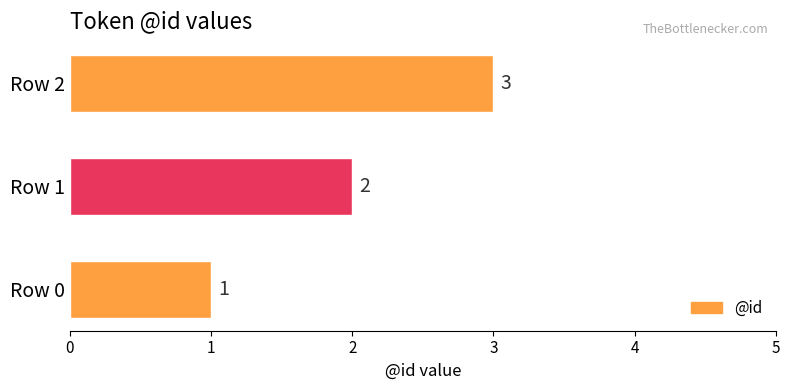

List the labels in order of value, largest first.

Row 2, Row 1, Row 0